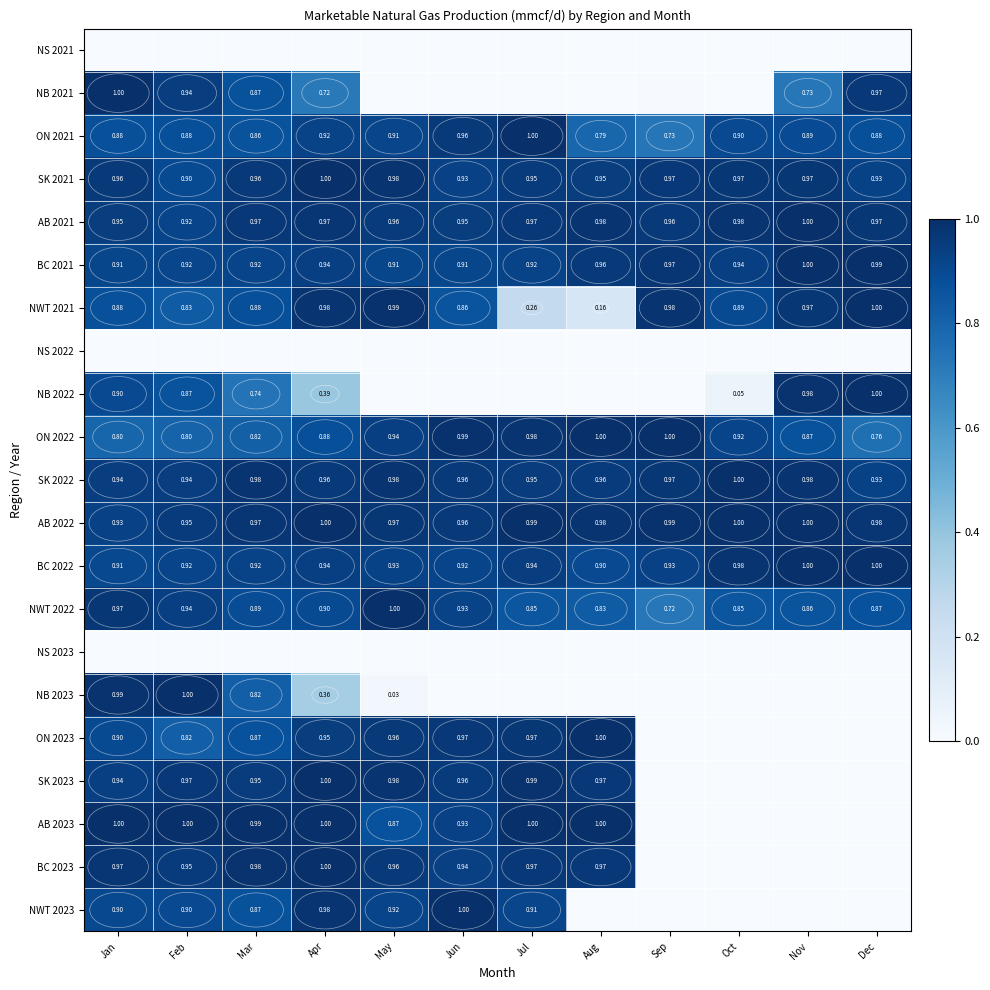

At which label does ON 2021 reach its peak?

Jul